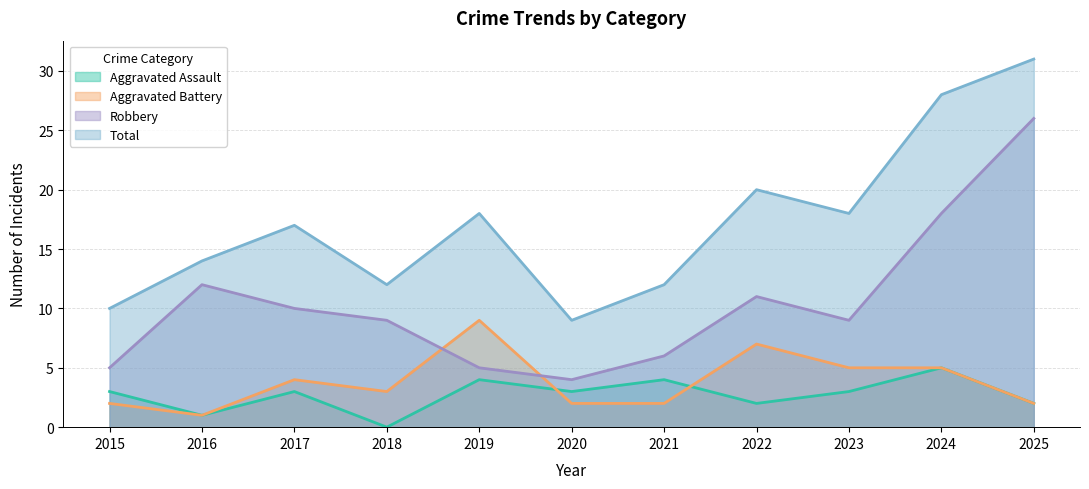

What is the sum of the Aggravated Assault values at 2025 and 2015?

5